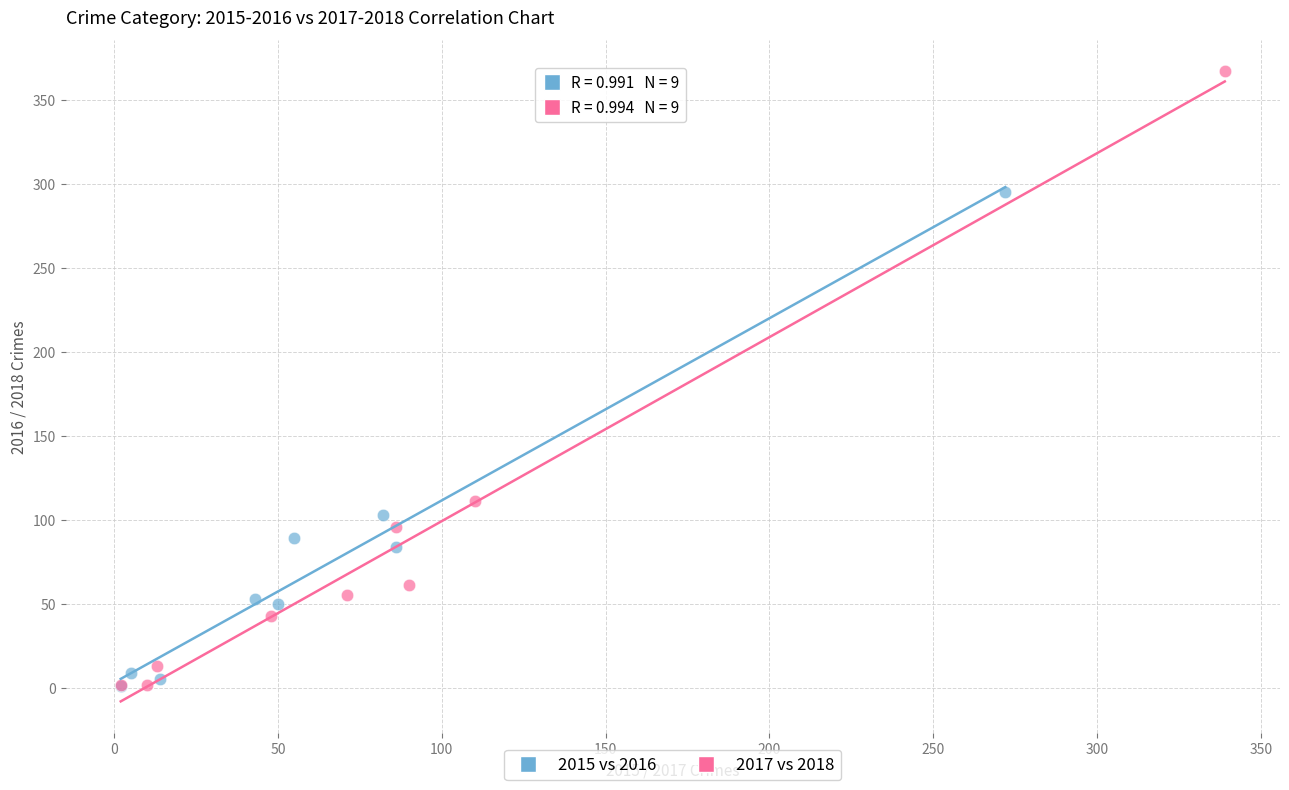

Which series reaches the maximum Y coordinate?

2017 vs 2018